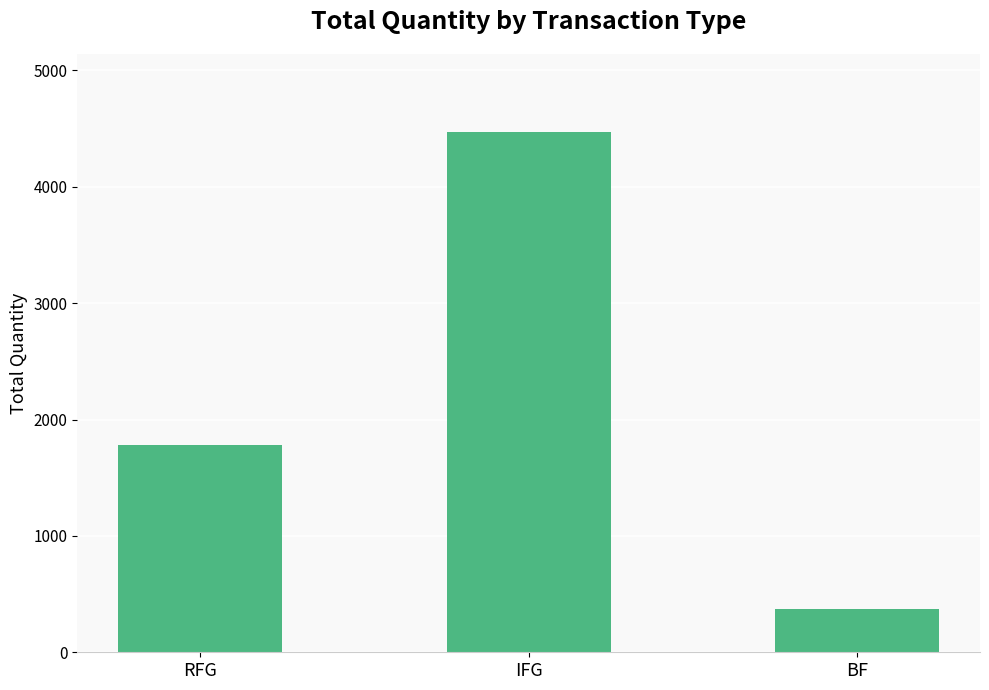

Rank the categories by value from lowest to highest.

BF, RFG, IFG